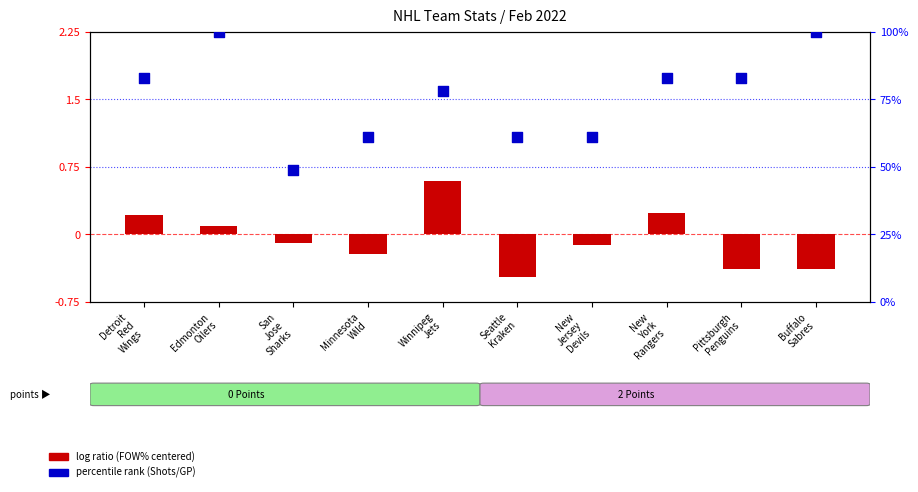

At how many categories does at least one series exceed 56?

9